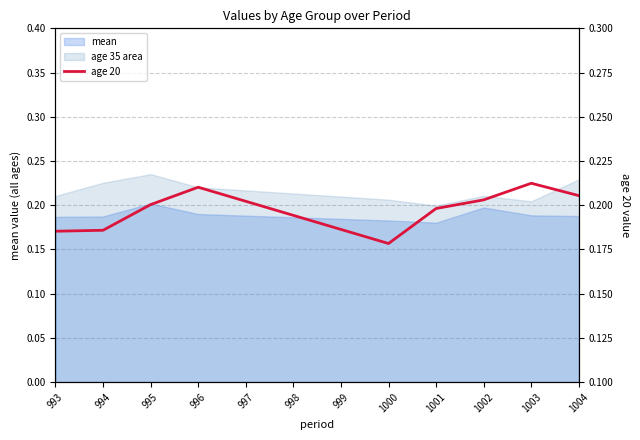

List the labels in order of value, smallest first.

1000, 993, 994, 999, 998, 1001, 995, 997, 1002, 1004, 996, 1003